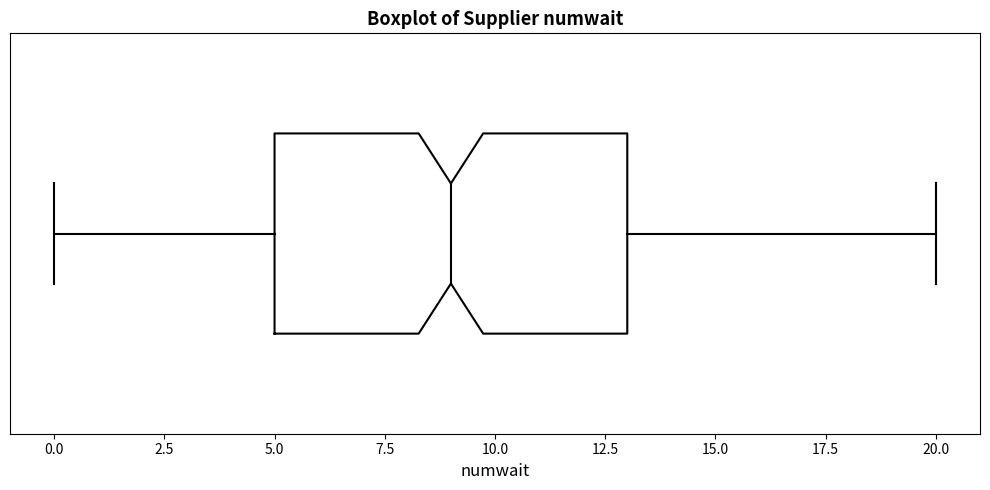

Read this box plot against the x-axis: the position of the median line, the range covered by the box, and the ends of both whiskers. The values are not printed on the chart, so give them approximately, as read against the axis.

median 9, box 5 to 13, whiskers 0 to 20